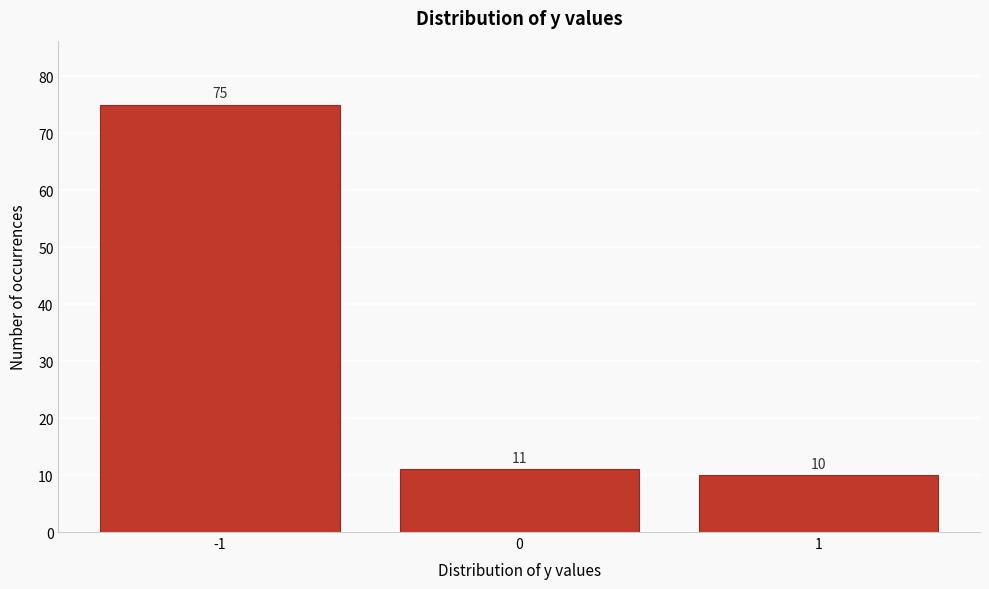

Reading left to right, list every bar in this chart as the range it spans on the x-axis followed by its height.

-1.5 to -0.5: 75
-0.5 to 0.5: 11
0.5 to 1.5: 10